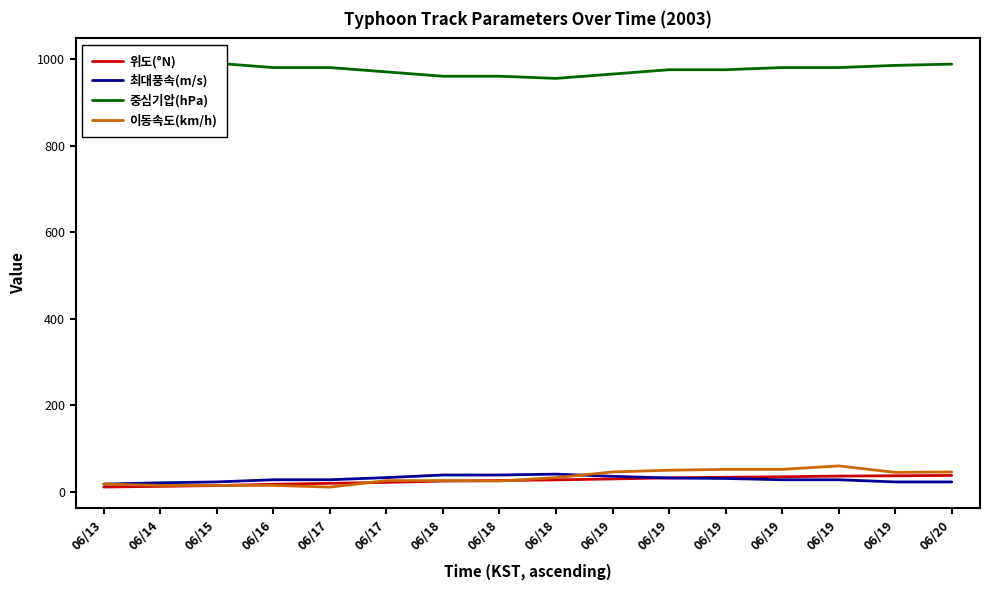

At how many categories does at least one series exceed 485?

16